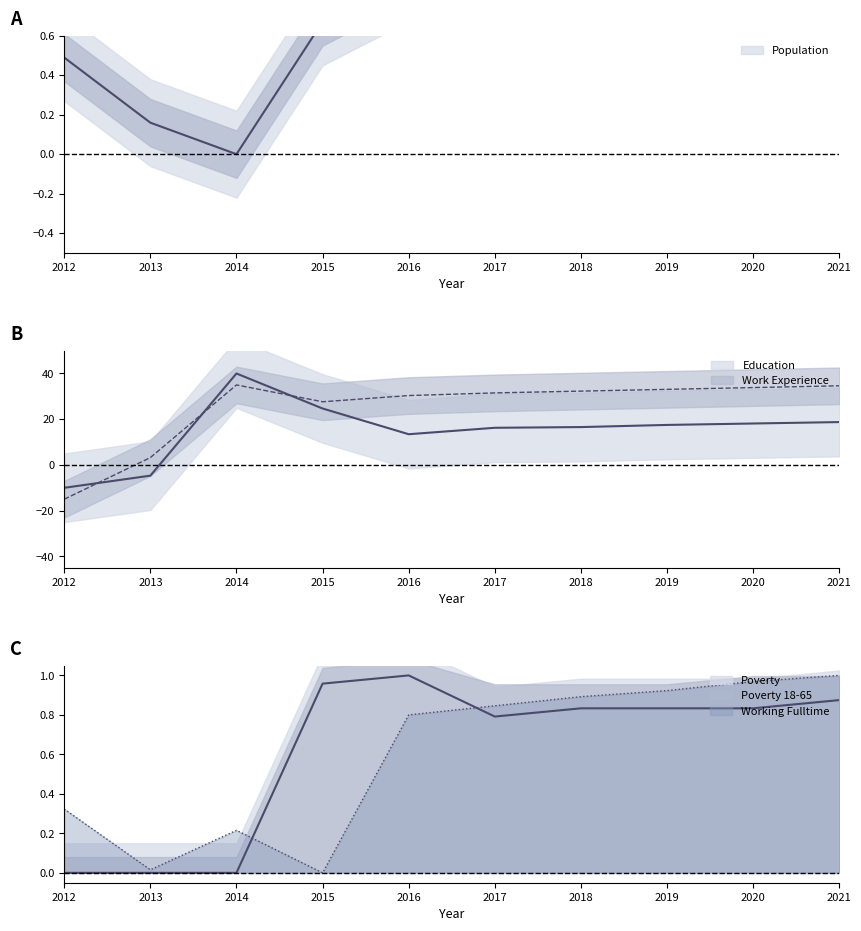

At which label does Work_Experience reach its peak?

2014